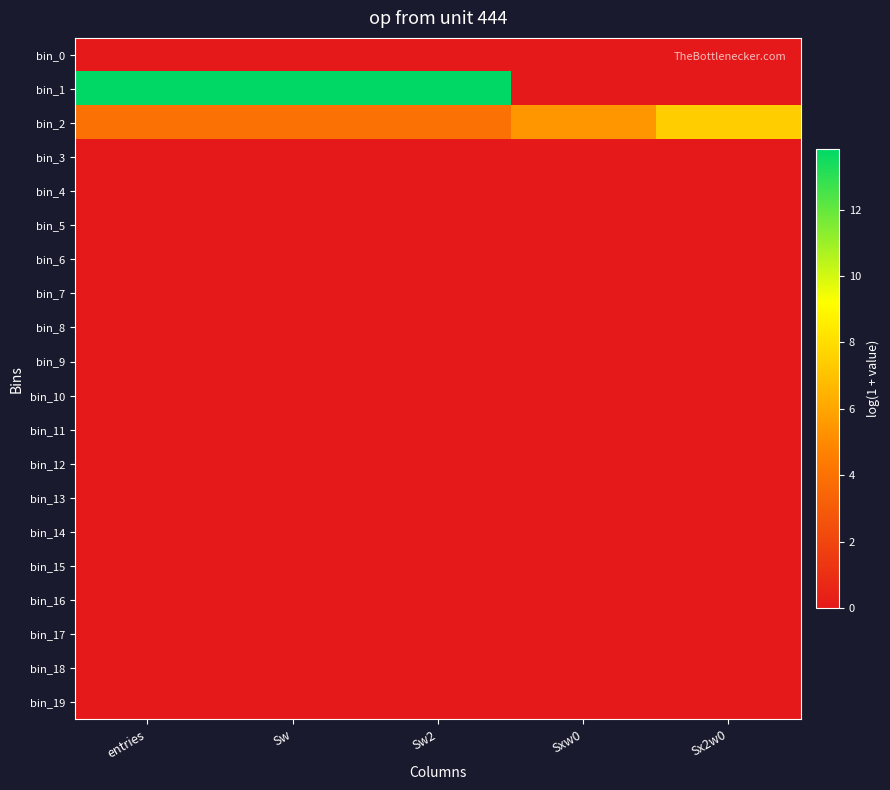

Rank the series at Sxw0 from lowest to highest value.

bin_0, bin_1, bin_3, bin_4, bin_5, bin_6, bin_7, bin_8, bin_9, bin_10, bin_11, bin_12, bin_13, bin_14, bin_15, bin_16, bin_17, bin_18, bin_19, bin_2